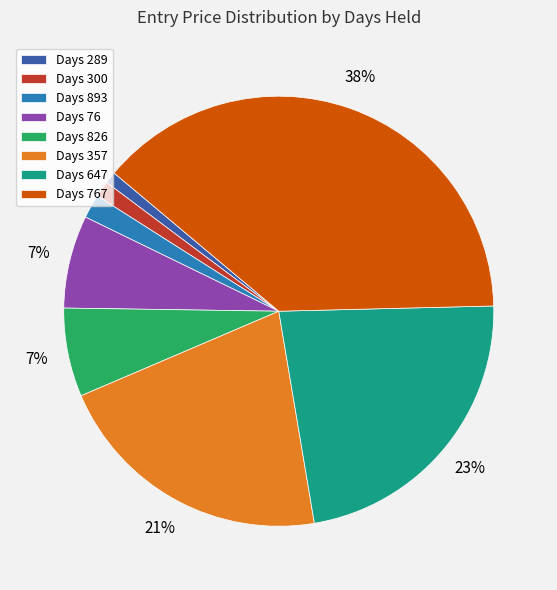

Is it true that Days 767 is 38% of the pie?

True